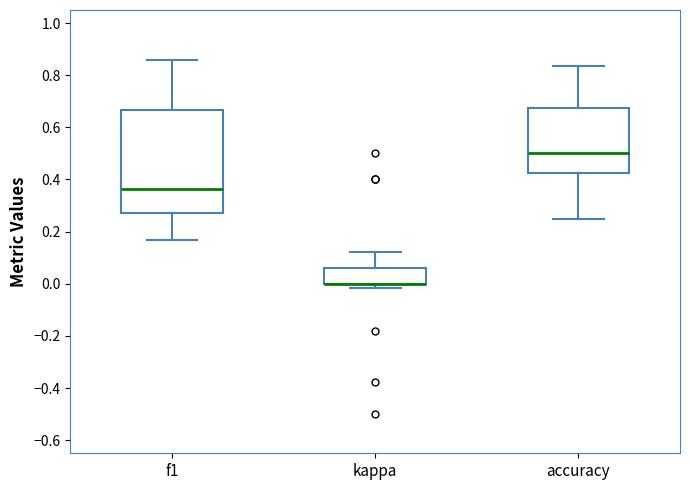

Which box is the tallest, from its lower edge to its upper edge?

f1